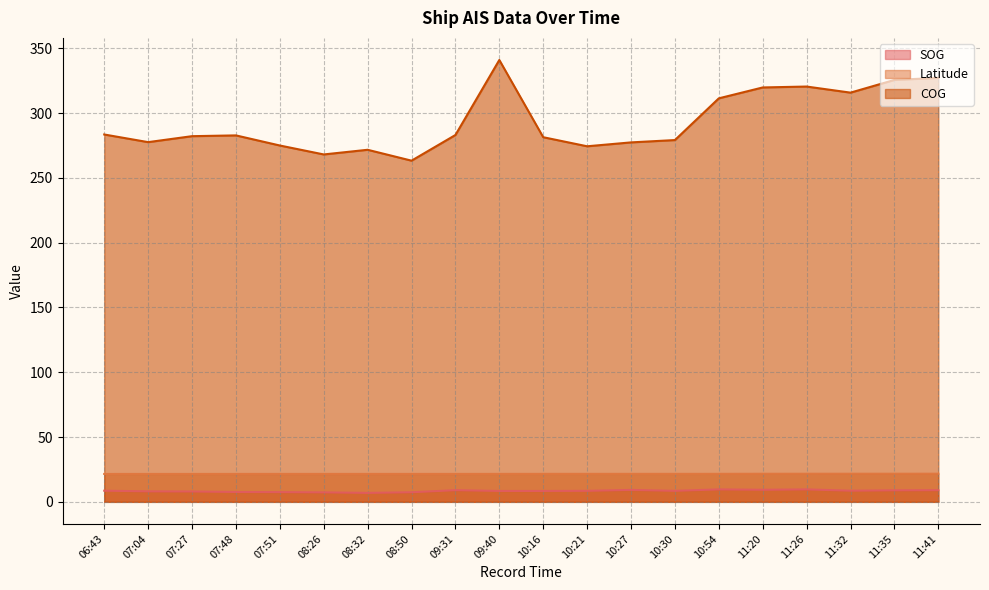

At which label is SOG closest to 8?

07:27